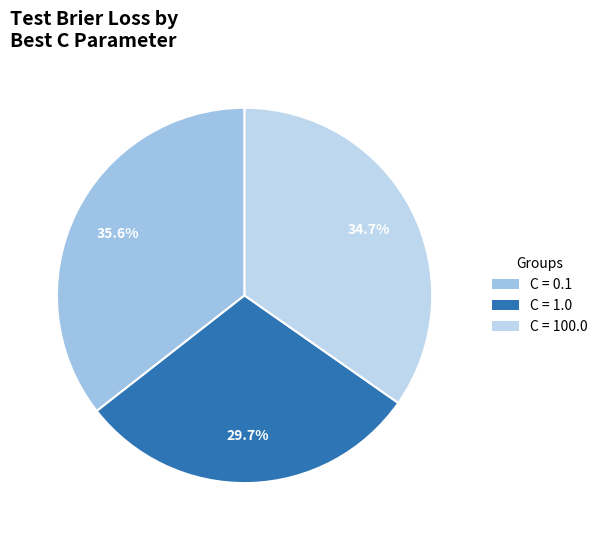

What is the smallest slice in the pie chart?

C = 1.0